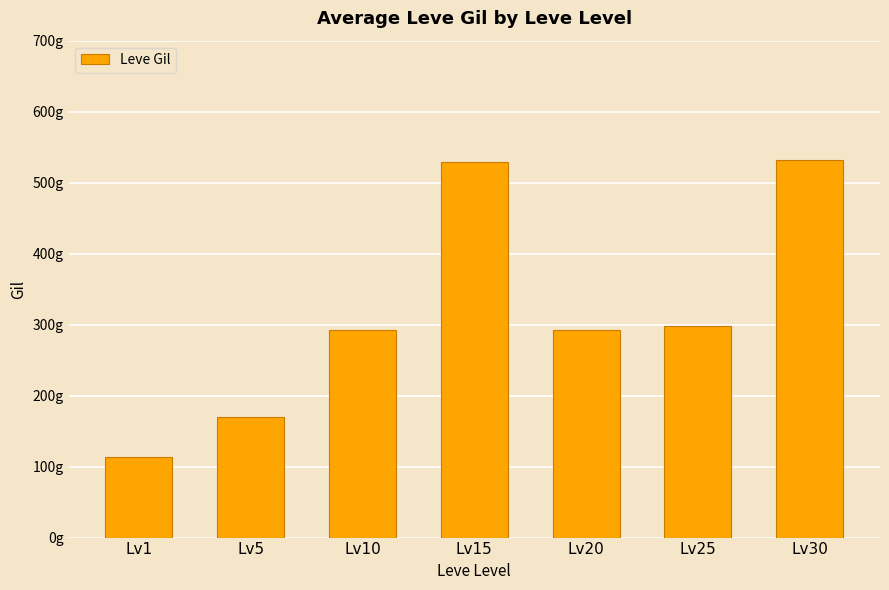

What value does the data have at Lv30, to the nearest 5?

530